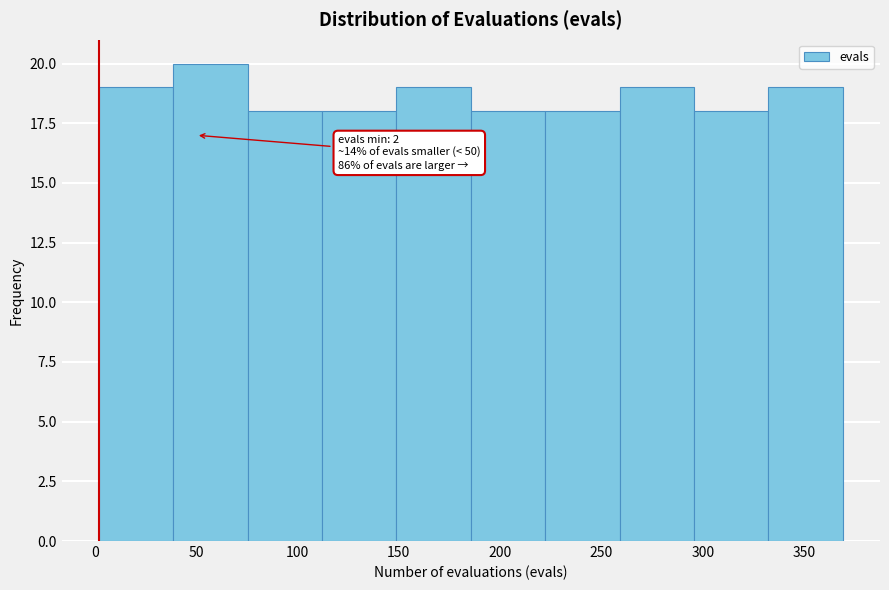

Over which range of the x-axis is the bar tallest?

40 to 75